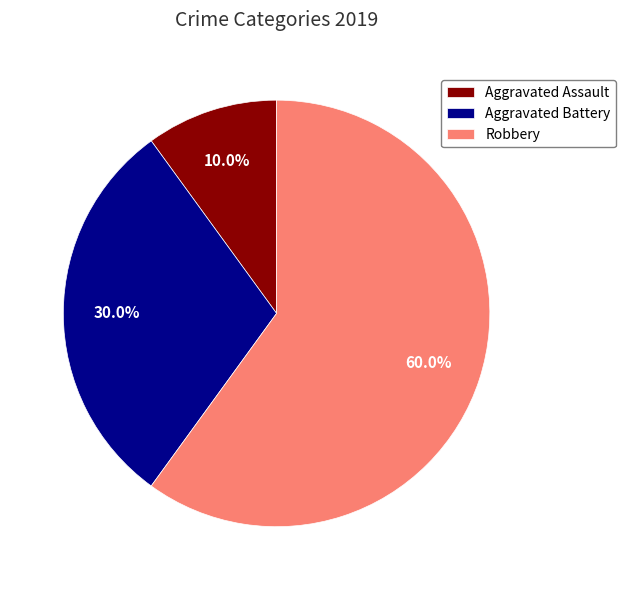

What percentage do Robbery and Aggravated Assault together represent?

70.0%